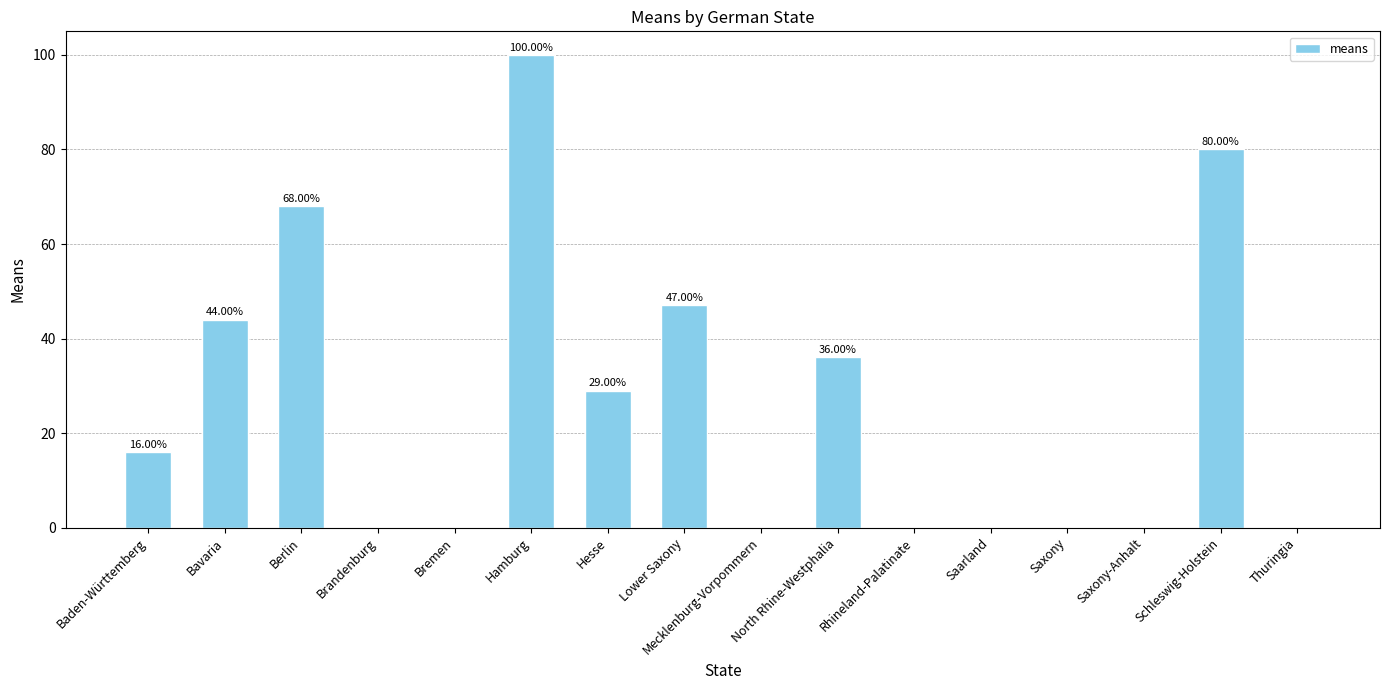

How many values are above zero?

8